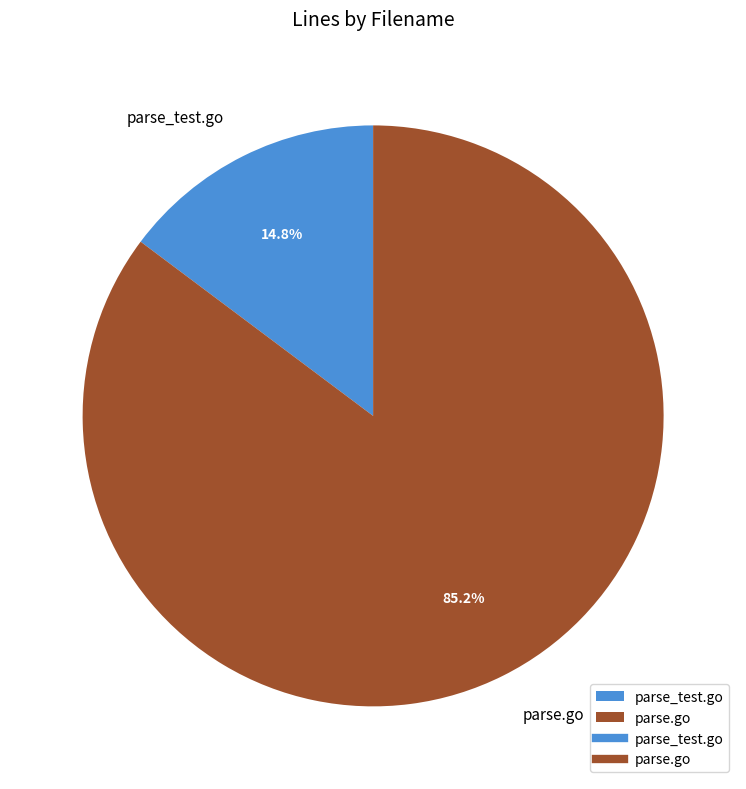

To the nearest percent, what percentage of the pie is parse.go?

85%